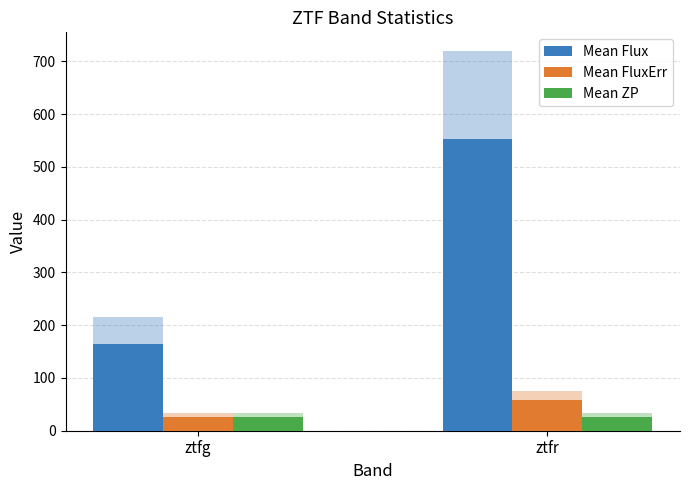

What is the value of the Mean ZP bar at the 1st from the left?

25.7